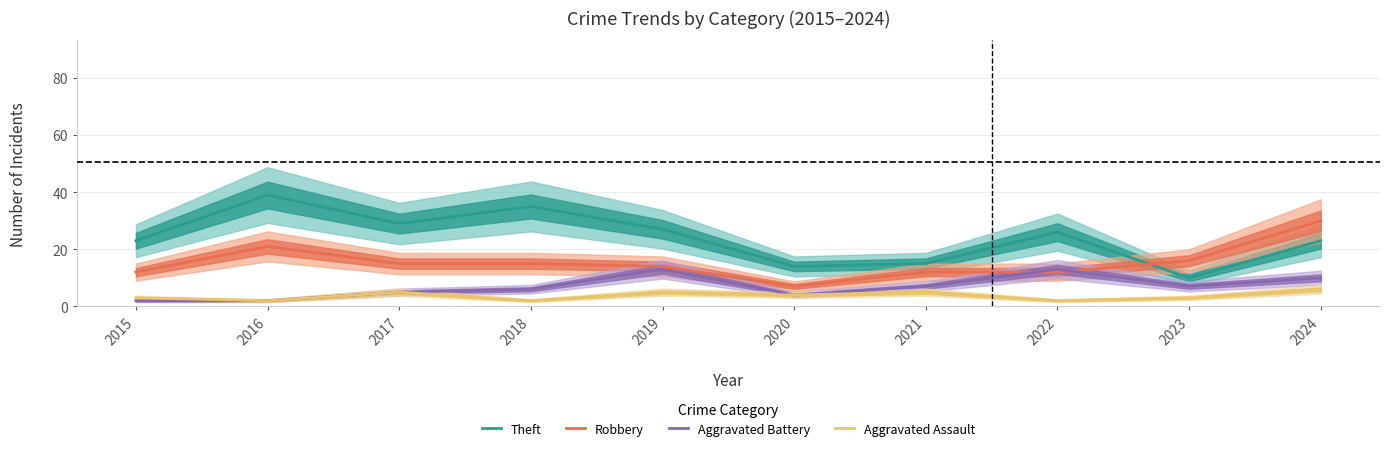

Reading left to right, transcribe all the data shown in this chart.

Theft: 23	39	29	35	27	14	15	26	10	23
Robbery: 12	21	15	15	14	7	12	12	16	30
Aggravated Battery: 2	2	5	6	13	4	7	13	7	10
Aggravated Assault: 3	2	5	2	5	4	5	2	3	6